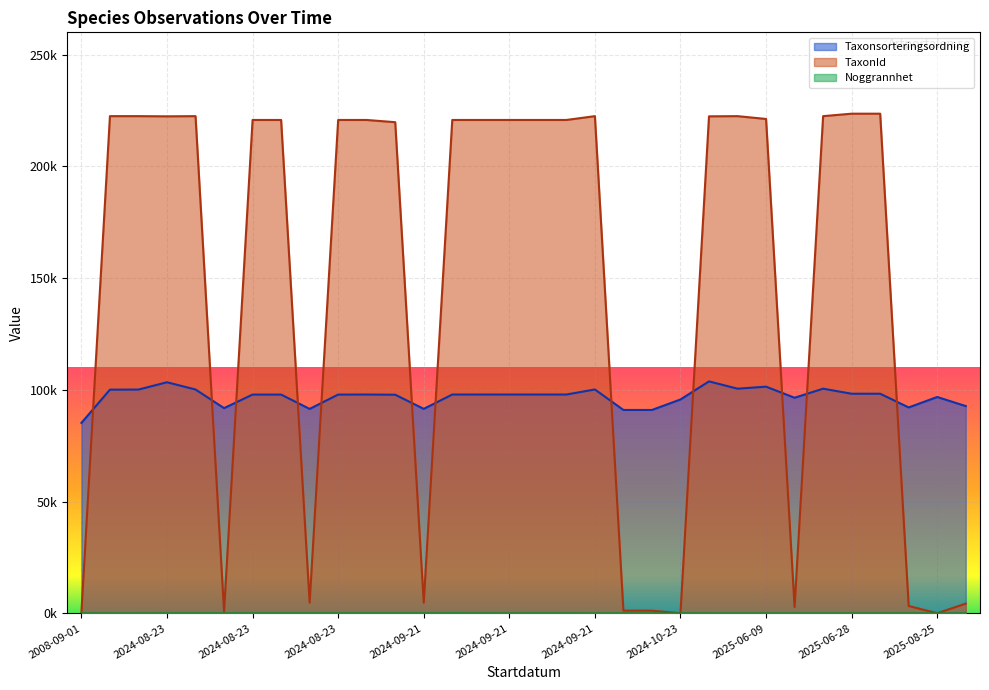

What is the difference between the maximum and minimum values in the Taxonsorteringsordning series?

18569